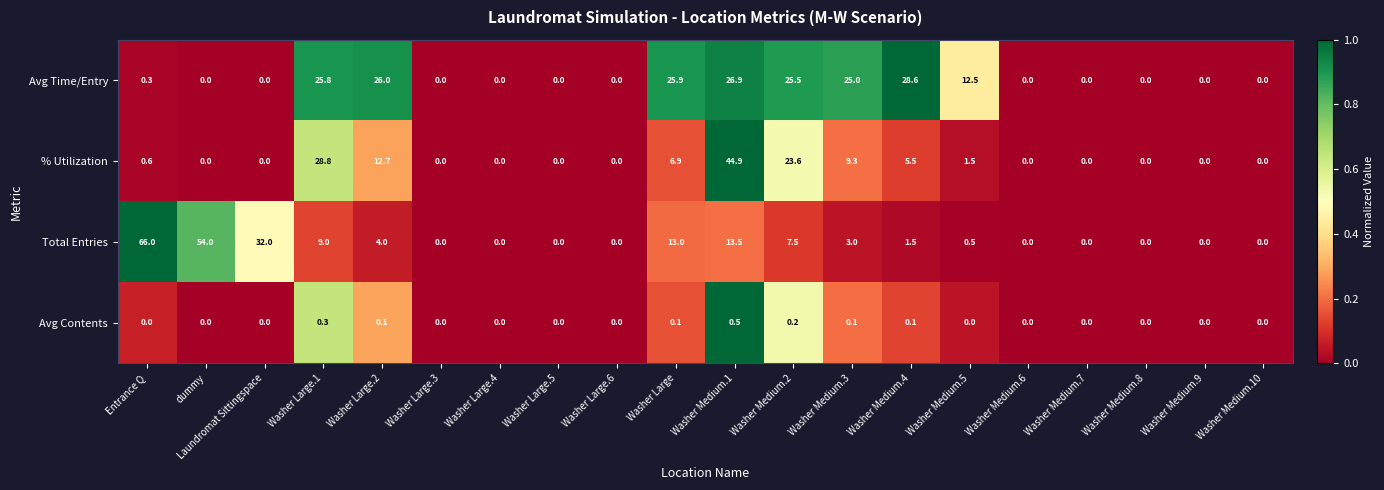

How many categories are shown in the chart?

20